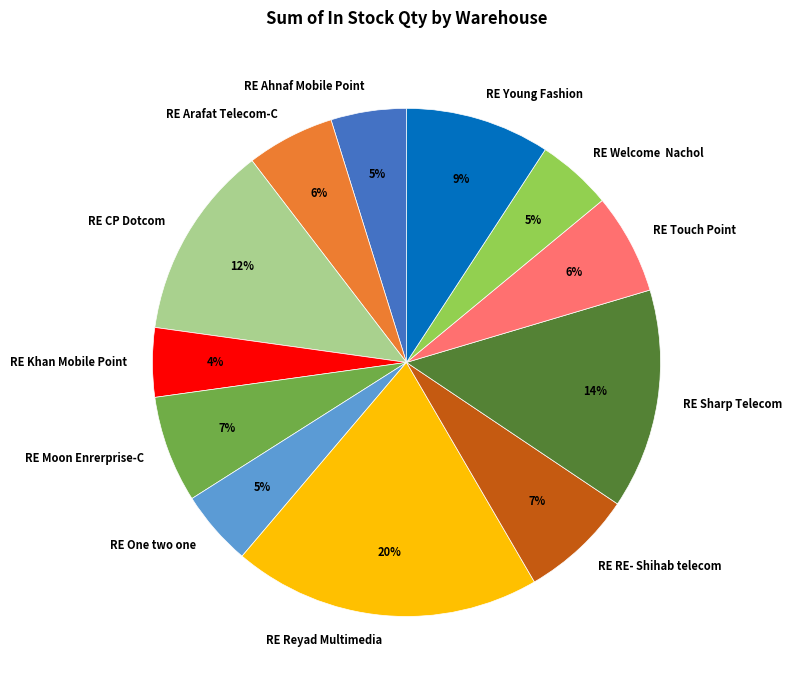

To the nearest percent, what is the combined percentage of RE Sharp Telecom and RE One two one?

19%